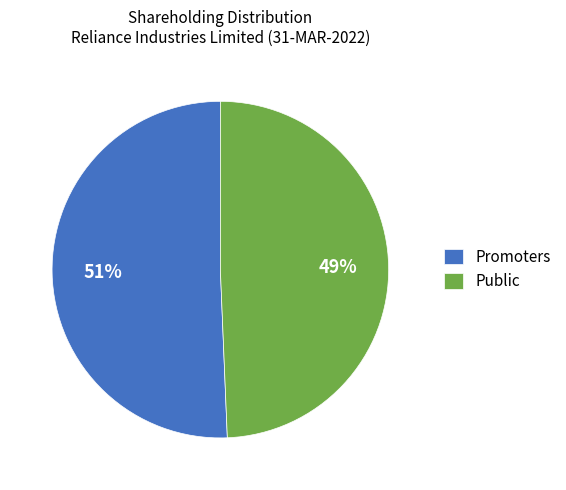

To the nearest percent, what is the combined percentage of Public and Promoters?

100%